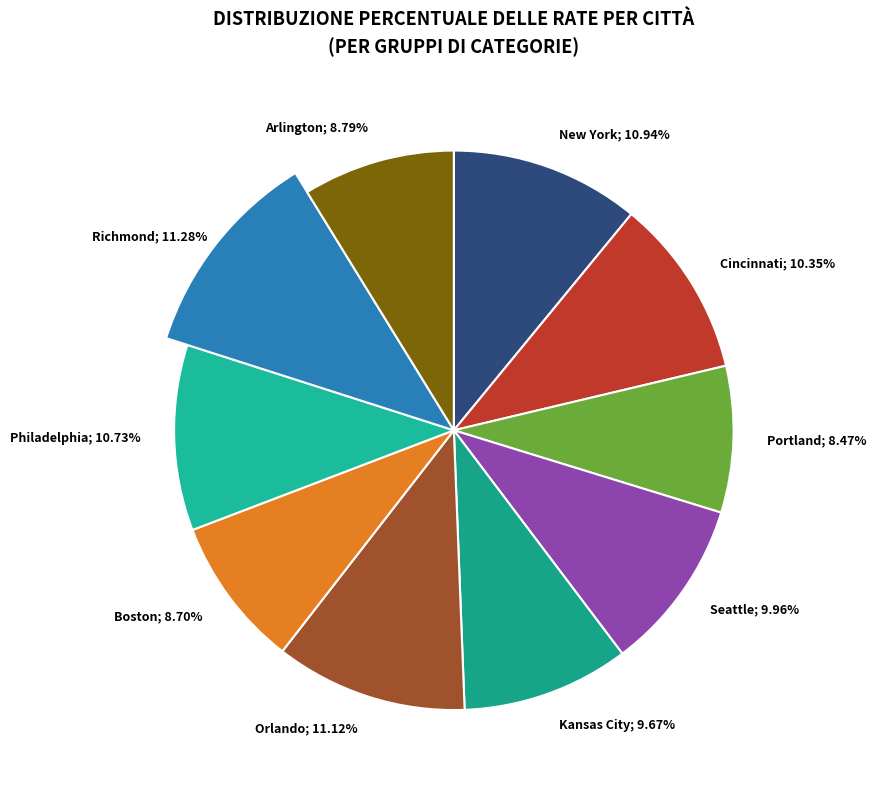

What percentage do Arlington and Orlando together represent?

19.9%